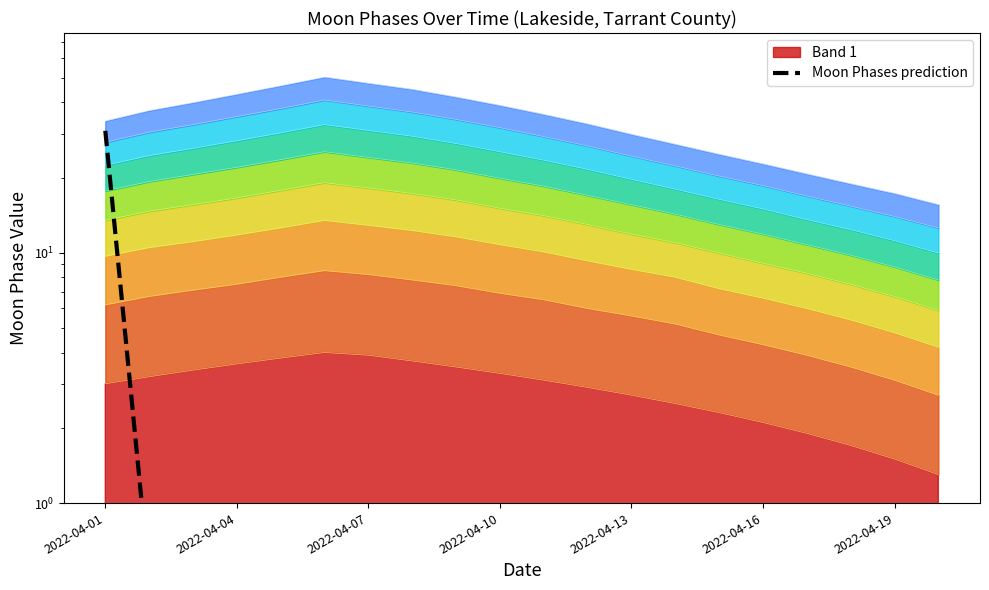

True or false: the data shows 50.2 at 2022-04-01.

False